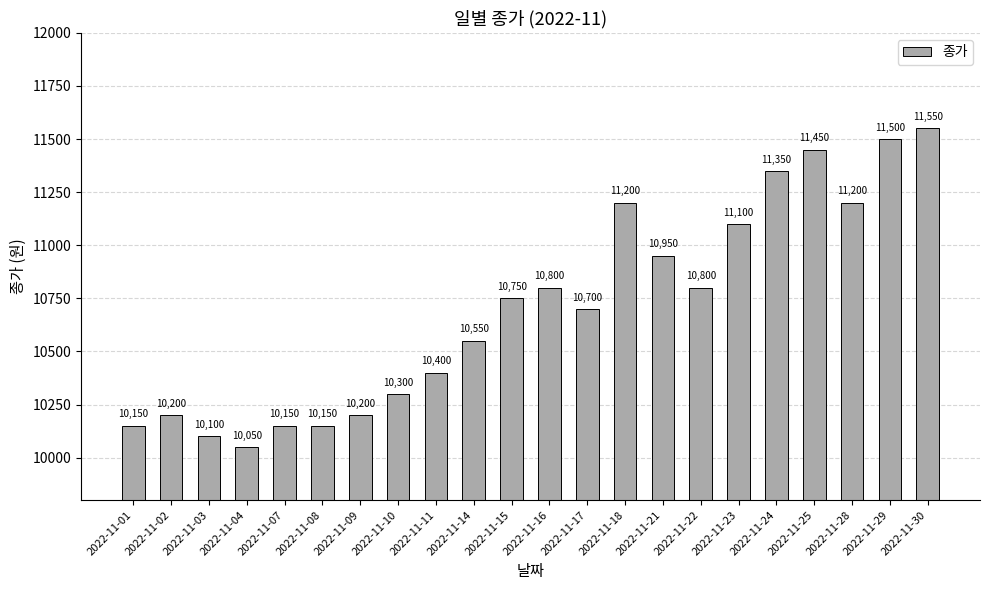

True or false: the data shows 5836 at 2022-11-09.

False